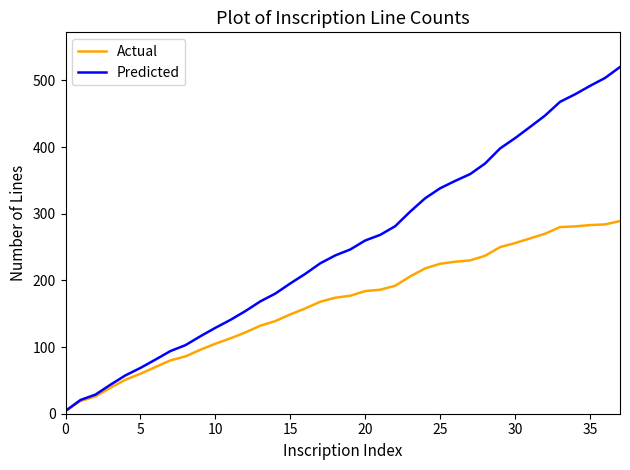

Which series has the largest range (max minus min)?

Predicted